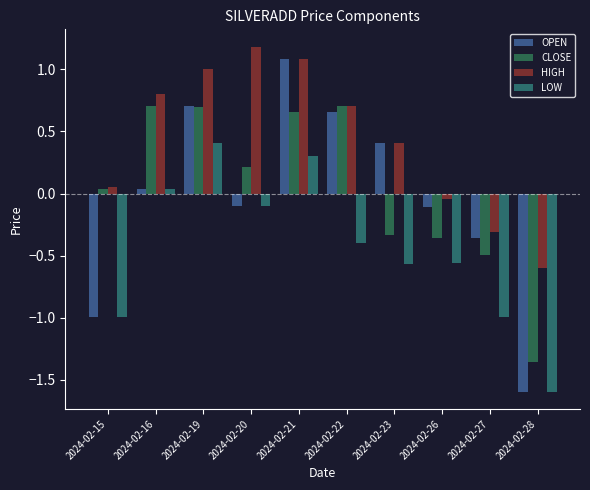

Rank the series by their maximum value, from lowest to highest.

LOW, CLOSE, OPEN, HIGH